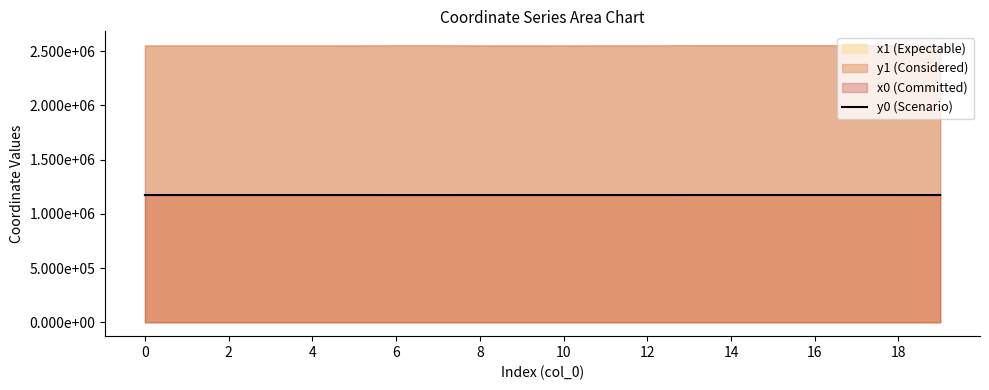

What value does the data have at 0?

1172863.2